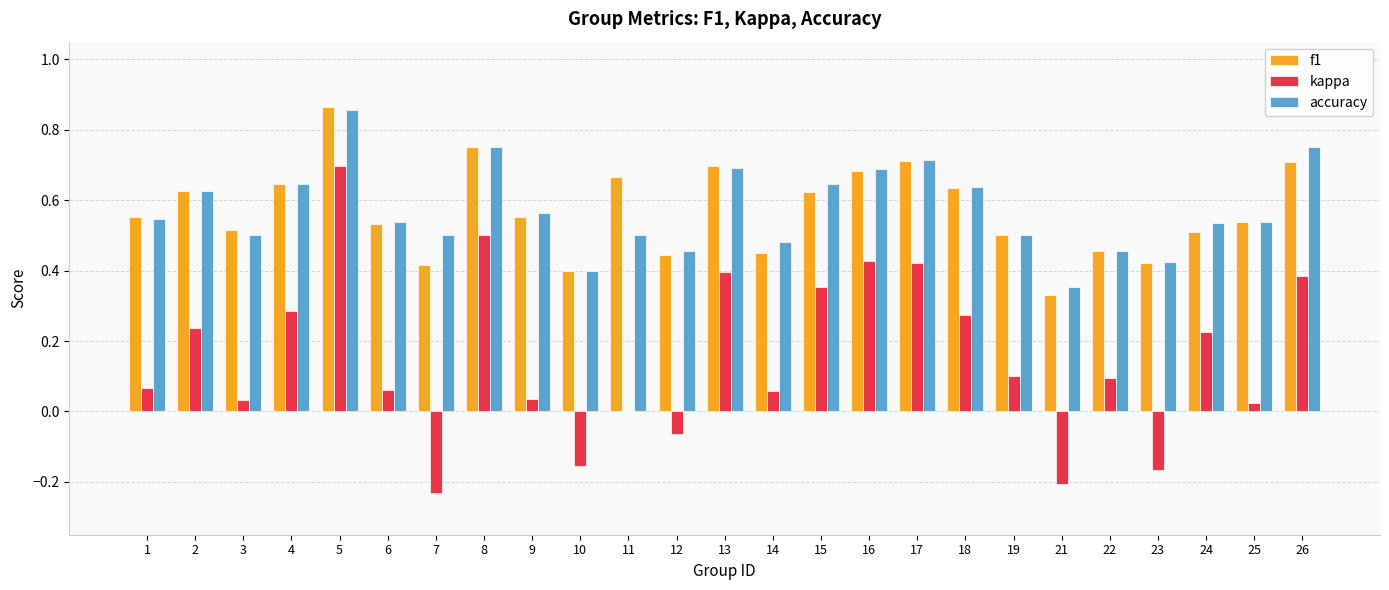

At which label is accuracy closest to 0?

21